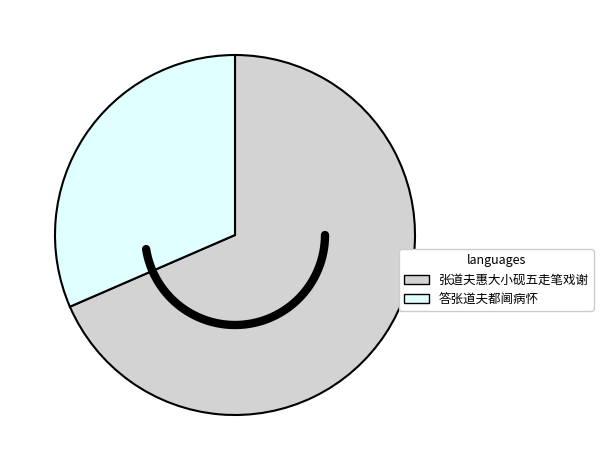

Which slice represents more than half of the pie?

张道夫惠大小砚五走笔戏谢